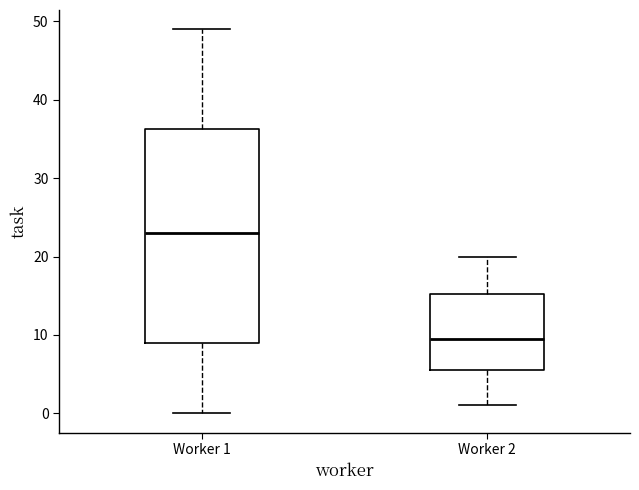

Reading left to right, read every box against the y-axis: the position of its median line, the range the box covers, and the ends of its whiskers. The values are not printed on the chart, so give them approximately, as read against the axis.

Worker 1: median 23, box 9 to 36, whiskers 0 to 49
Worker 2: median 10, box 6 to 15, whiskers 1 to 20